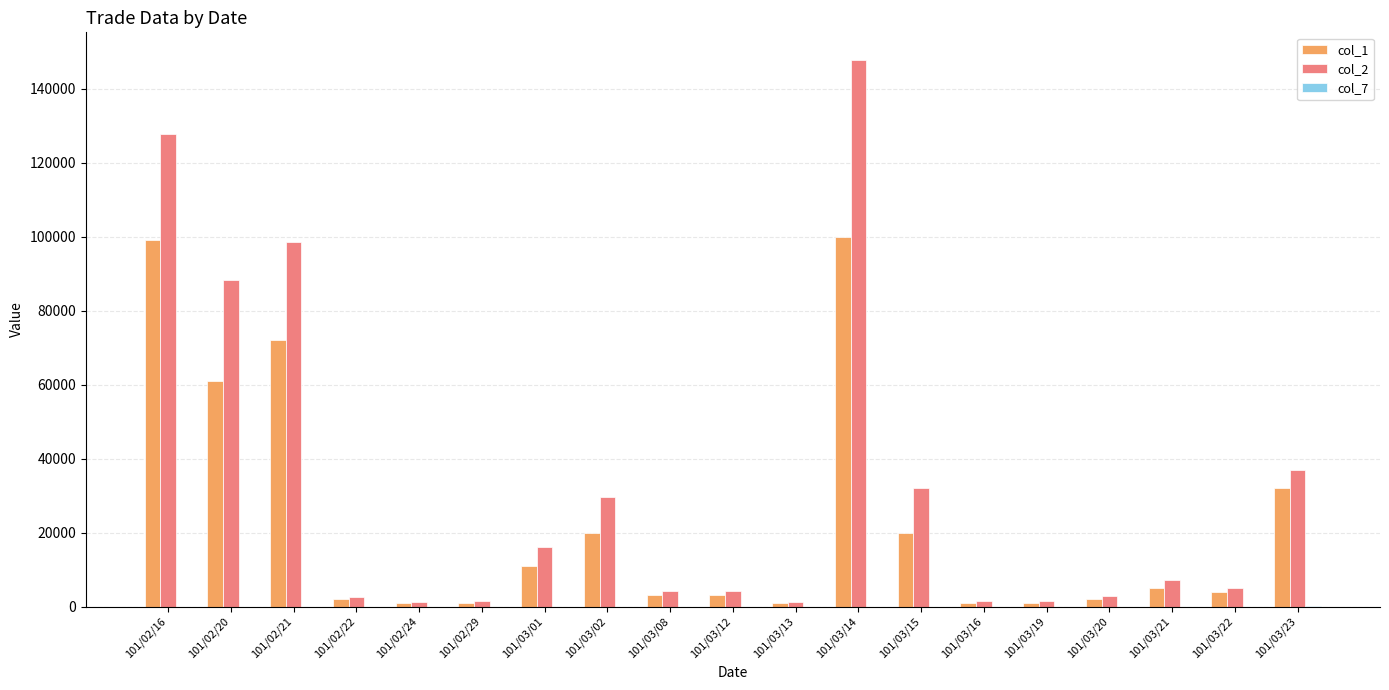

What is the maximum value shown in the chart?

147860